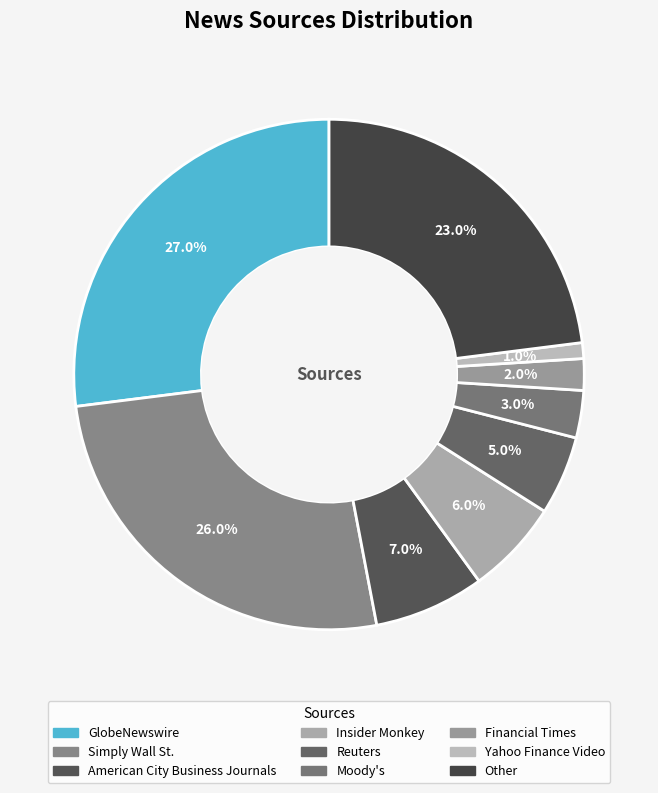

To the nearest percent, what percentage of the pie is Other?

23%